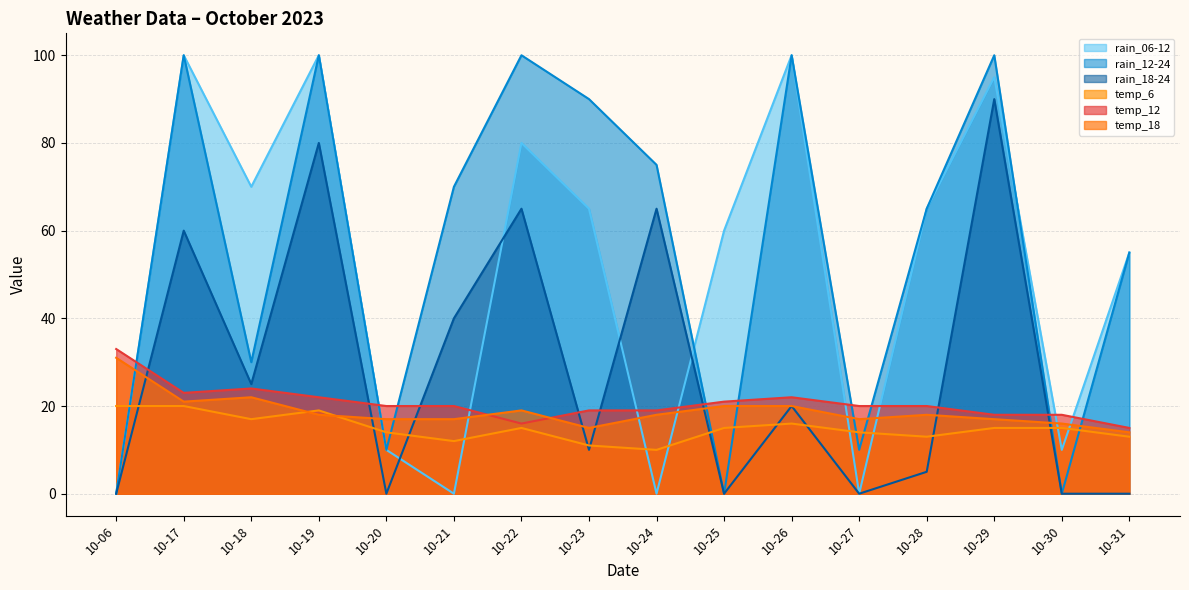

Reading left to right, list all the values displayed in this chart.

rain_06-12: 0	100	70	100	10	0	80	65	0	60	100	0	65	95	10	55
rain_12-24: 0	100	30	100	10	70	100	90	75	0	100	10	65	100	0	55
rain_18-24: 0	60	25	80	0	40	65	10	65	0	20	0	5	90	0	0
temp_6: 20	20	17	19	14	12	15	11	10	15	16	14	13	15	15	13
temp_12: 33	23	24	22	20	20	16	19	19	21	22	20	20	18	18	15
temp_18: 31	21	22	18	17	17	19	15	18	20	20	17	18	17	16	14